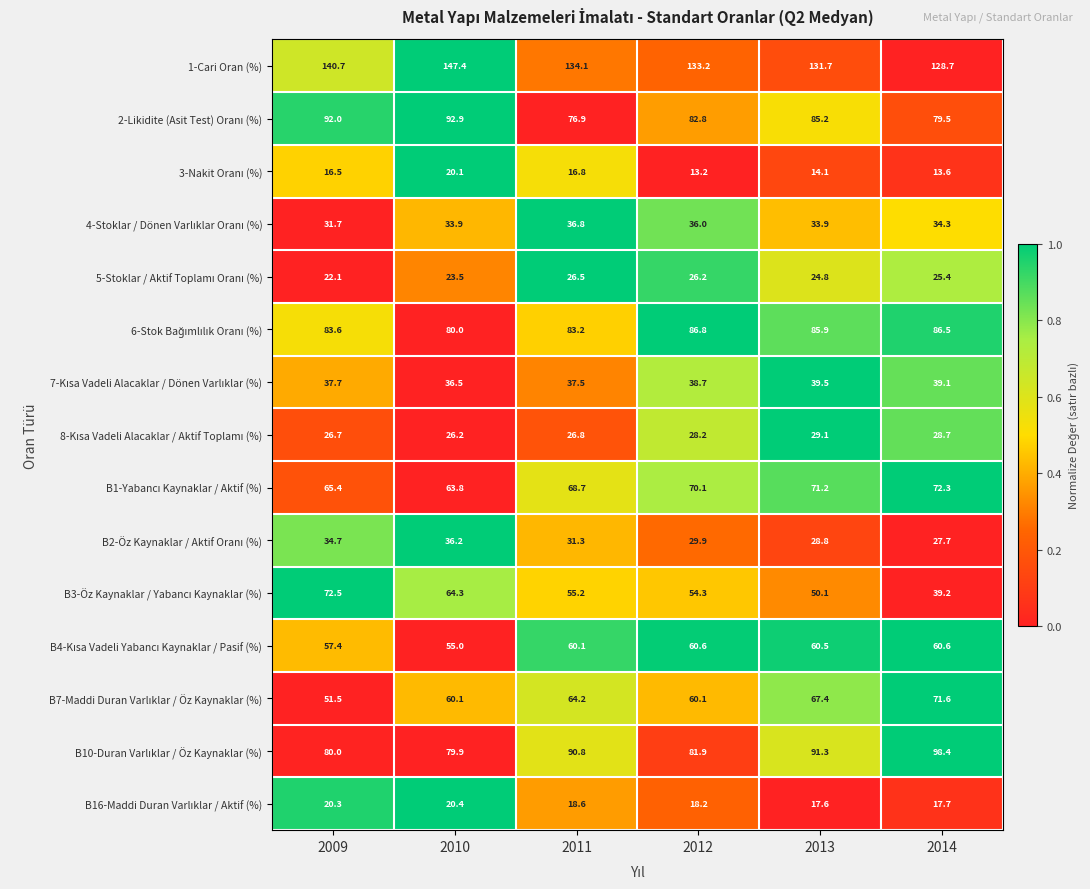

At which category is the sum across all series the highest?

2010